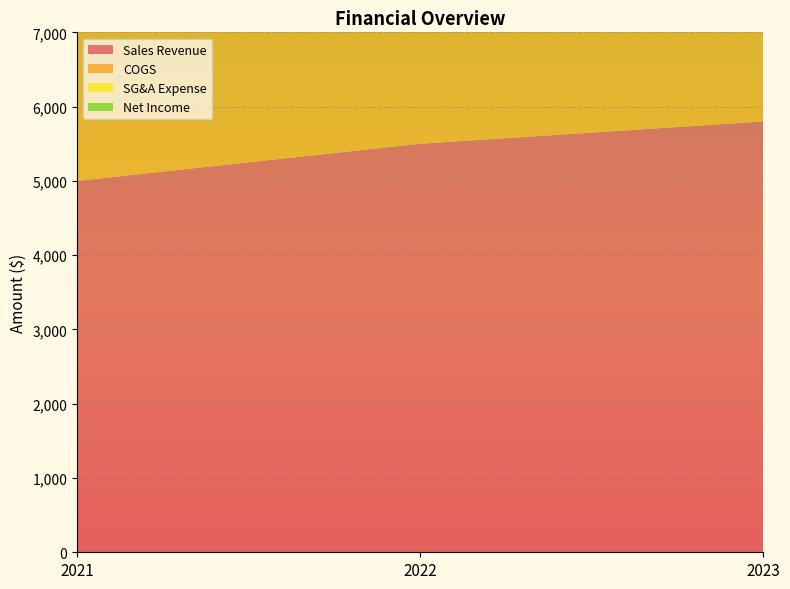

Reading left to right, transcribe all the data shown in this chart.

Sales Revenue: 2021=5000	2022=5500	2023=5800
COGS: 2021=3200	2022=3400	2023=3500
SG&A Expense: 2021=600	2022=660	2023=700
Net Income: 2021=800	2022=850	2023=900